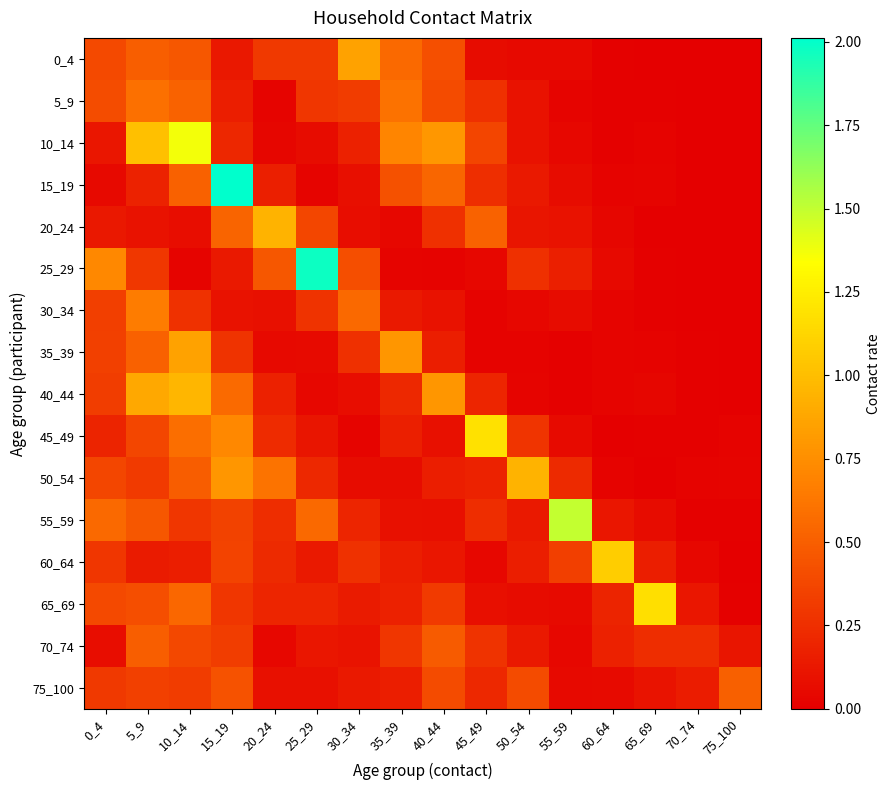

Reading left to right, what are all the values shown in this chart?

0_4: 0_4=0.4	5_9=0.5	10_14=0.5	15_19=0.1	20_24=0.3	25_29=0.3	30_34=0.9	35_39=0.6	40_44=0.4	45_49=0.1	50_54=0.1	55_59=0.0	60_64=0.0	65_69=0.0	70_74=0.0	75_100=0.0
5_9: 0_4=0.4	5_9=0.6	10_14=0.5	15_19=0.2	20_24=0.0	25_29=0.3	30_34=0.3	35_39=0.6	40_44=0.4	45_49=0.3	50_54=0.1	55_59=0.0	60_64=0.0	65_69=0.0	70_74=0.0	75_100=0.0
10_14: 0_4=0.1	5_9=1.0	10_14=1.4	15_19=0.2	20_24=0.0	25_29=0.1	30_34=0.2	35_39=0.7	40_44=0.8	45_49=0.4	50_54=0.1	55_59=0.0	60_64=0.0	65_69=0.0	70_74=0.0	75_100=0.0
15_19: 0_4=0.1	5_9=0.2	10_14=0.5	15_19=2.0	20_24=0.2	25_29=0.0	30_34=0.1	35_39=0.4	40_44=0.5	45_49=0.2	50_54=0.1	55_59=0.1	60_64=0.0	65_69=0.0	70_74=0.0	75_100=0.0
20_24: 0_4=0.1	5_9=0.1	10_14=0.1	15_19=0.5	20_24=0.9	25_29=0.4	30_34=0.1	35_39=0.0	40_44=0.3	45_49=0.5	50_54=0.1	55_59=0.1	60_64=0.0	65_69=0.0	70_74=0.0	75_100=0.0
25_29: 0_4=0.7	5_9=0.3	10_14=0.0	15_19=0.1	20_24=0.5	25_29=2.0	30_34=0.4	35_39=0.0	40_44=0.0	45_49=0.0	50_54=0.3	55_59=0.2	60_64=0.0	65_69=0.0	70_74=0.0	75_100=0.0
30_34: 0_4=0.3	5_9=0.7	10_14=0.3	15_19=0.1	20_24=0.1	25_29=0.3	30_34=0.6	35_39=0.1	40_44=0.1	45_49=0.0	50_54=0.0	55_59=0.1	60_64=0.0	65_69=0.0	70_74=0.0	75_100=0.0
35_39: 0_4=0.3	5_9=0.5	10_14=0.8	15_19=0.3	20_24=0.1	25_29=0.1	30_34=0.3	35_39=0.8	40_44=0.2	45_49=0.0	50_54=0.0	55_59=0.0	60_64=0.0	65_69=0.0	70_74=0.0	75_100=0.0
40_44: 0_4=0.3	5_9=0.9	10_14=1.0	15_19=0.6	20_24=0.2	25_29=0.0	30_34=0.1	35_39=0.2	40_44=0.8	45_49=0.2	50_54=0.0	55_59=0.0	60_64=0.0	65_69=0.0	70_74=0.0	75_100=0.0
45_49: 0_4=0.2	5_9=0.4	10_14=0.6	15_19=0.7	20_24=0.2	25_29=0.1	30_34=0.0	35_39=0.2	40_44=0.1	45_49=1.2	50_54=0.3	55_59=0.1	60_64=0.0	65_69=0.0	70_74=0.0	75_100=0.0
50_54: 0_4=0.4	5_9=0.3	10_14=0.5	15_19=0.8	20_24=0.6	25_29=0.2	30_34=0.1	35_39=0.1	40_44=0.2	45_49=0.2	50_54=0.9	55_59=0.2	60_64=0.0	65_69=0.0	70_74=0.0	75_100=0.0
55_59: 0_4=0.6	5_9=0.5	10_14=0.3	15_19=0.4	20_24=0.2	25_29=0.6	30_34=0.2	35_39=0.1	40_44=0.1	45_49=0.2	50_54=0.1	55_59=1.5	60_64=0.1	65_69=0.1	70_74=0.0	75_100=0.0
60_64: 0_4=0.3	5_9=0.1	10_14=0.2	15_19=0.4	20_24=0.2	25_29=0.1	30_34=0.3	35_39=0.2	40_44=0.1	45_49=0.0	50_54=0.2	55_59=0.3	60_64=1.1	65_69=0.2	70_74=0.0	75_100=0.0
65_69: 0_4=0.4	5_9=0.4	10_14=0.6	15_19=0.3	20_24=0.2	25_29=0.2	30_34=0.1	35_39=0.2	40_44=0.3	45_49=0.1	50_54=0.1	55_59=0.1	60_64=0.2	65_69=1.2	70_74=0.1	75_100=0.0
70_74: 0_4=0.1	5_9=0.5	10_14=0.4	15_19=0.3	20_24=0.0	25_29=0.1	30_34=0.1	35_39=0.3	40_44=0.5	45_49=0.3	50_54=0.1	55_59=0.0	60_64=0.2	65_69=0.2	70_74=0.2	75_100=0.1
75_100: 0_4=0.3	5_9=0.3	10_14=0.3	15_19=0.4	20_24=0.1	25_29=0.1	30_34=0.1	35_39=0.2	40_44=0.4	45_49=0.2	50_54=0.4	55_59=0.1	60_64=0.1	65_69=0.1	70_74=0.2	75_100=0.5